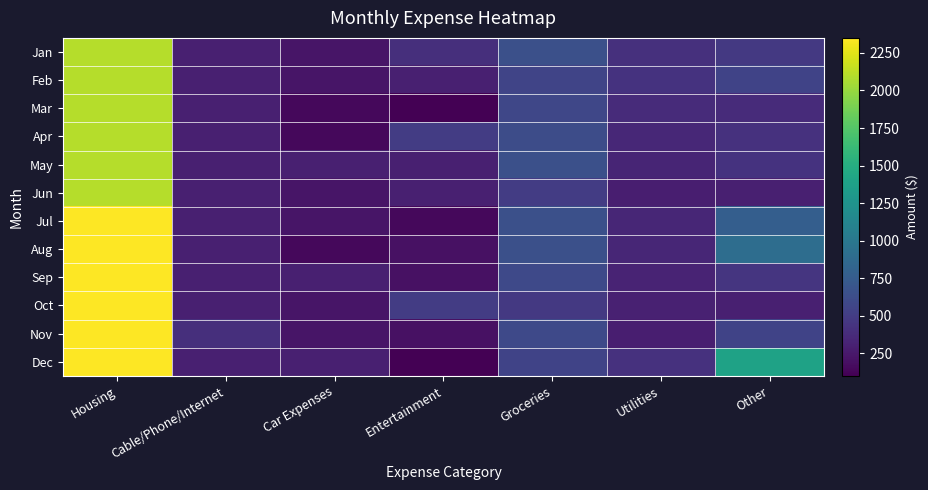

Which series has the largest total across all categories?

Dec